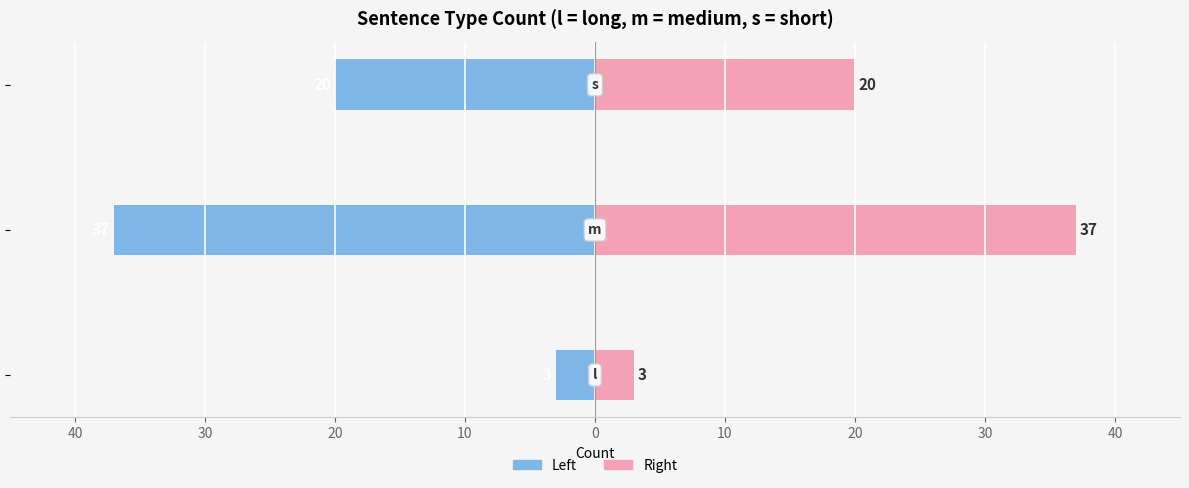

The value of Left (Count) at 40 is -55. True or false?

False